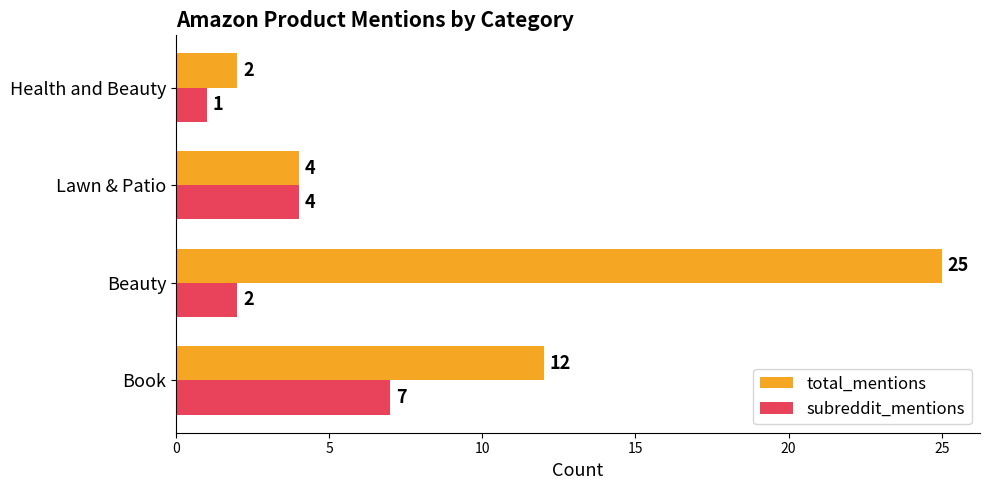

Is it true that total_mentions equals 6 at Book?

False